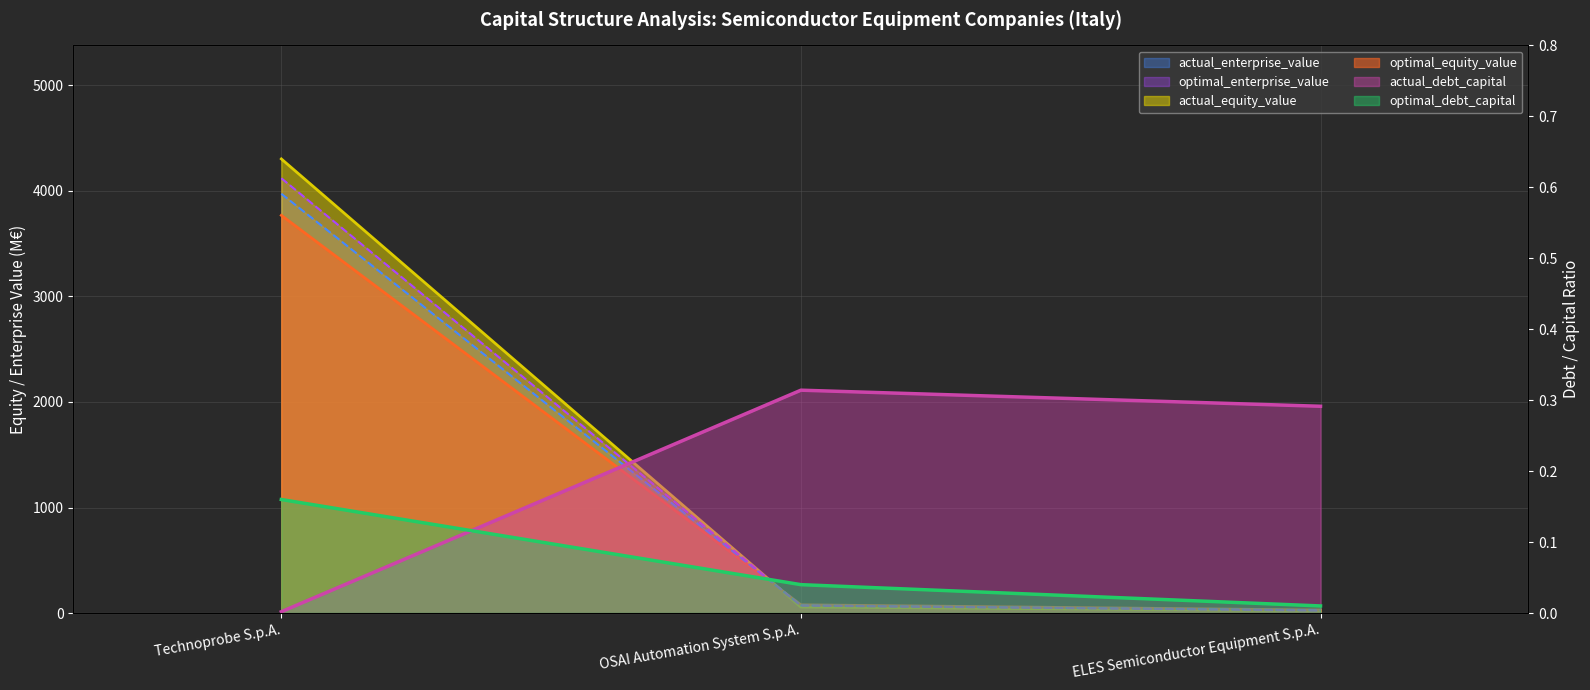

Reading right to left, extract all data points from this chart.

actual_debt_capital: 0.3	0.3	0.0
optimal_debt_capital: 0.0	0.0	0.2
actual_equity_value: 23.1	57.0	4303.4
optimal_equity_value: 28.3	77.7	3768.7
actual_enterprise_value: 26.8	72.2	3973.2
optimal_enterprise_value: 22.8	70.1	4120.4